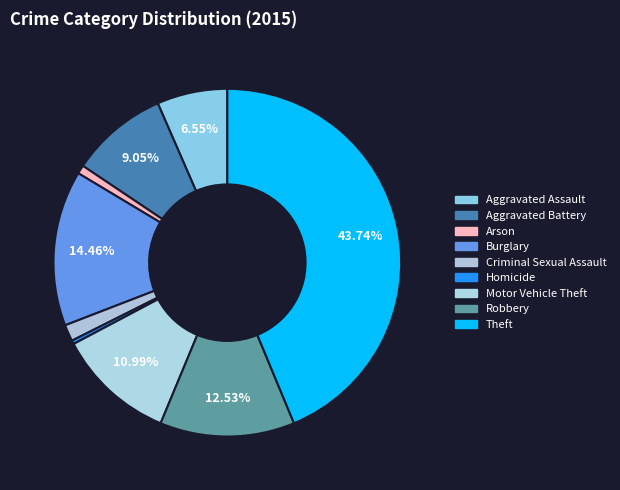

What is the total percentage of Aggravated Battery and Motor Vehicle Theft?

20.0%